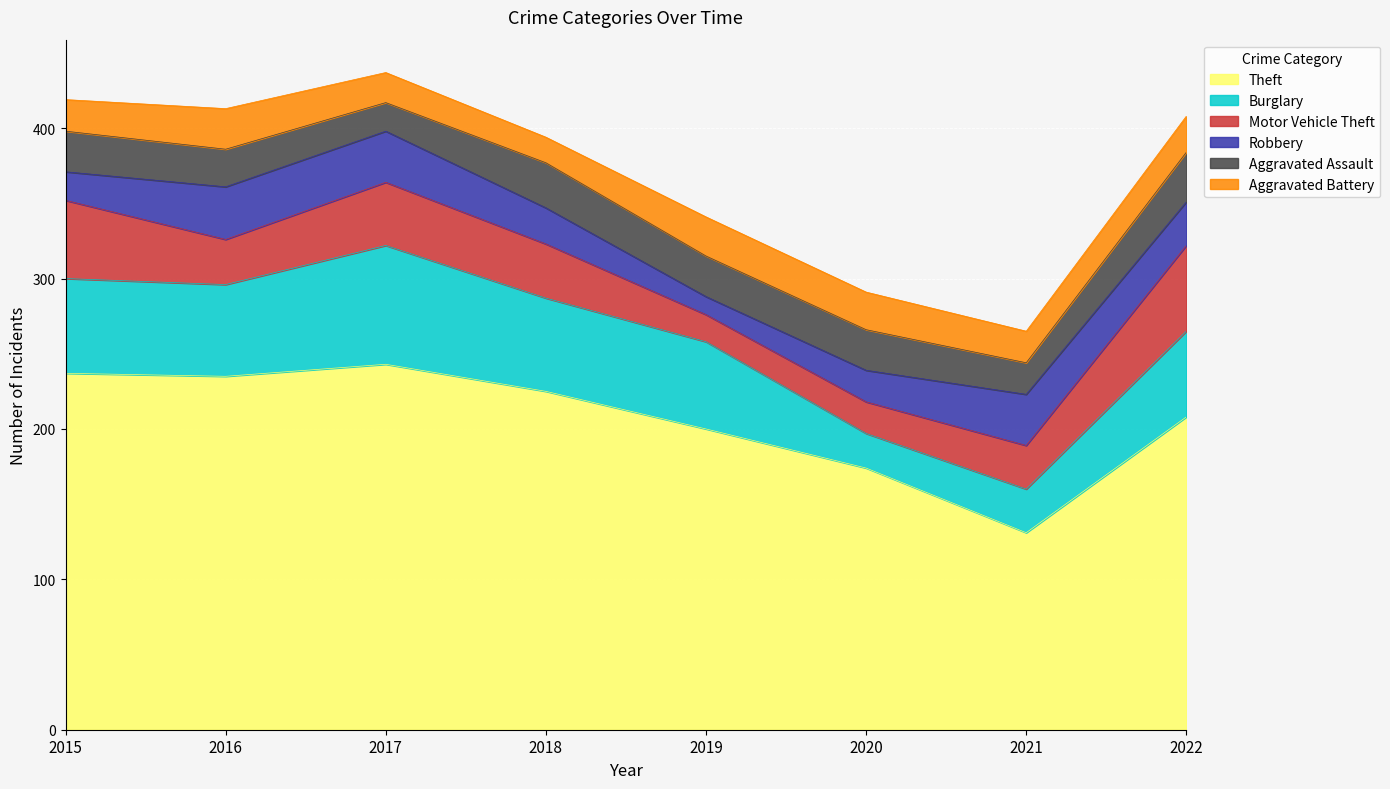

How many values in the Motor Vehicle Theft series exceed 36?

3